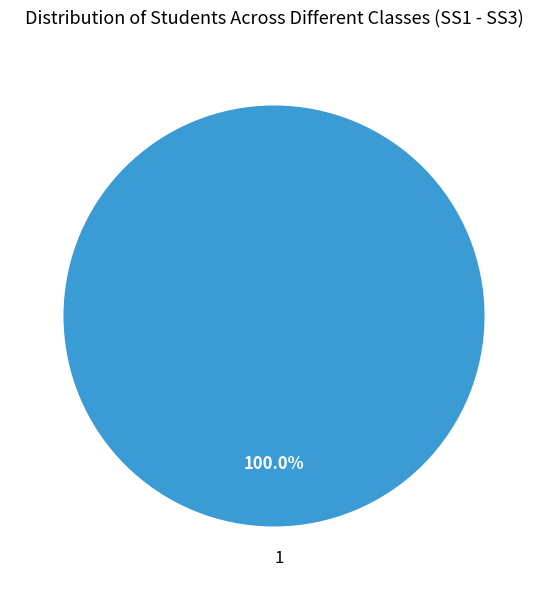

Does any single category account for the majority?

Yes